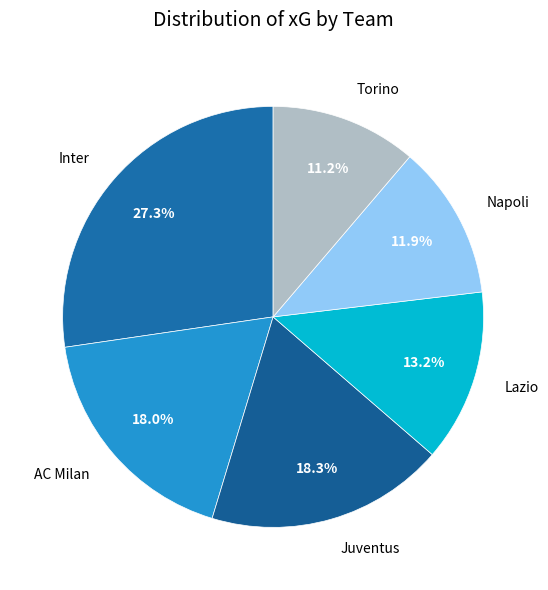

How many slices are in this pie chart?

6